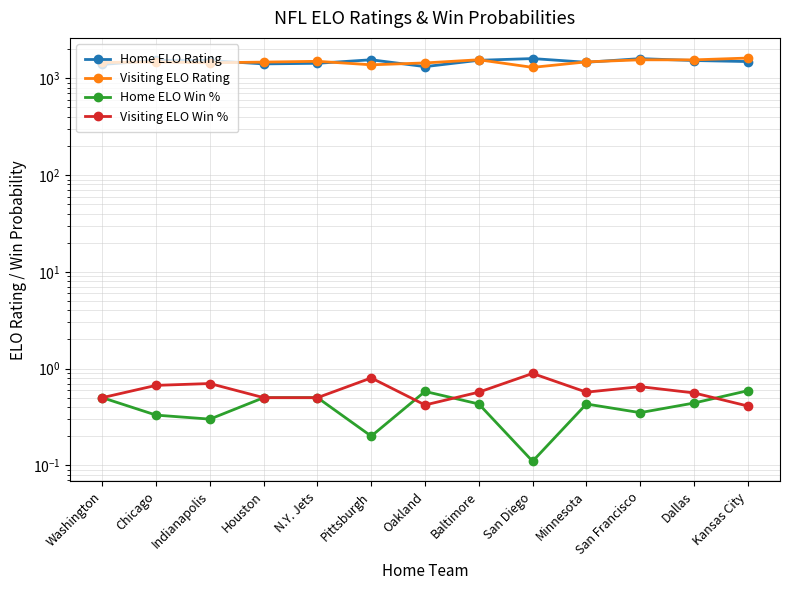

The Home ELO Win % series shows 0.4 at Minnesota. True or false?

True